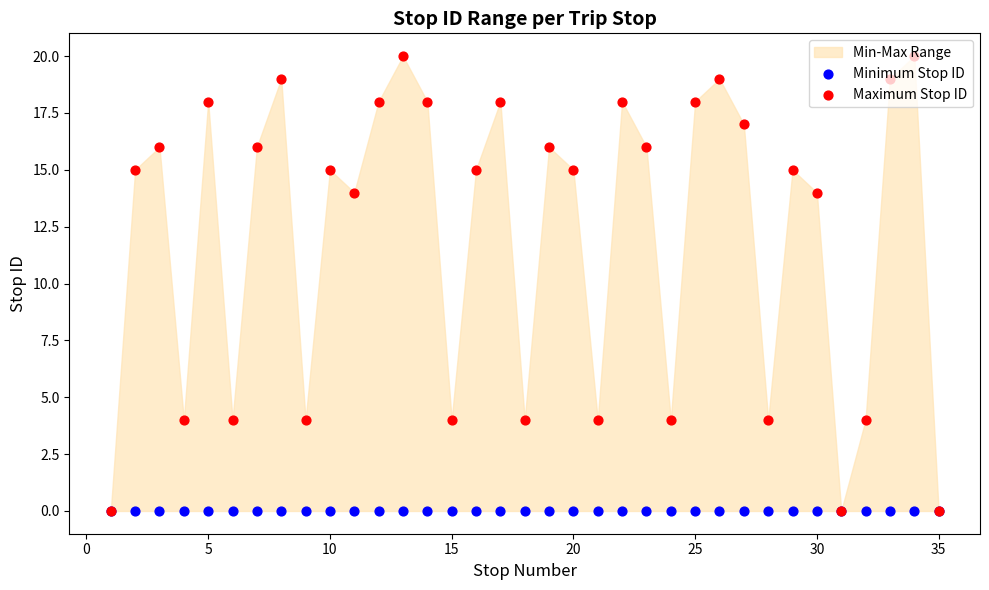

Which series has the largest total across all categories?

Maximum Stop ID